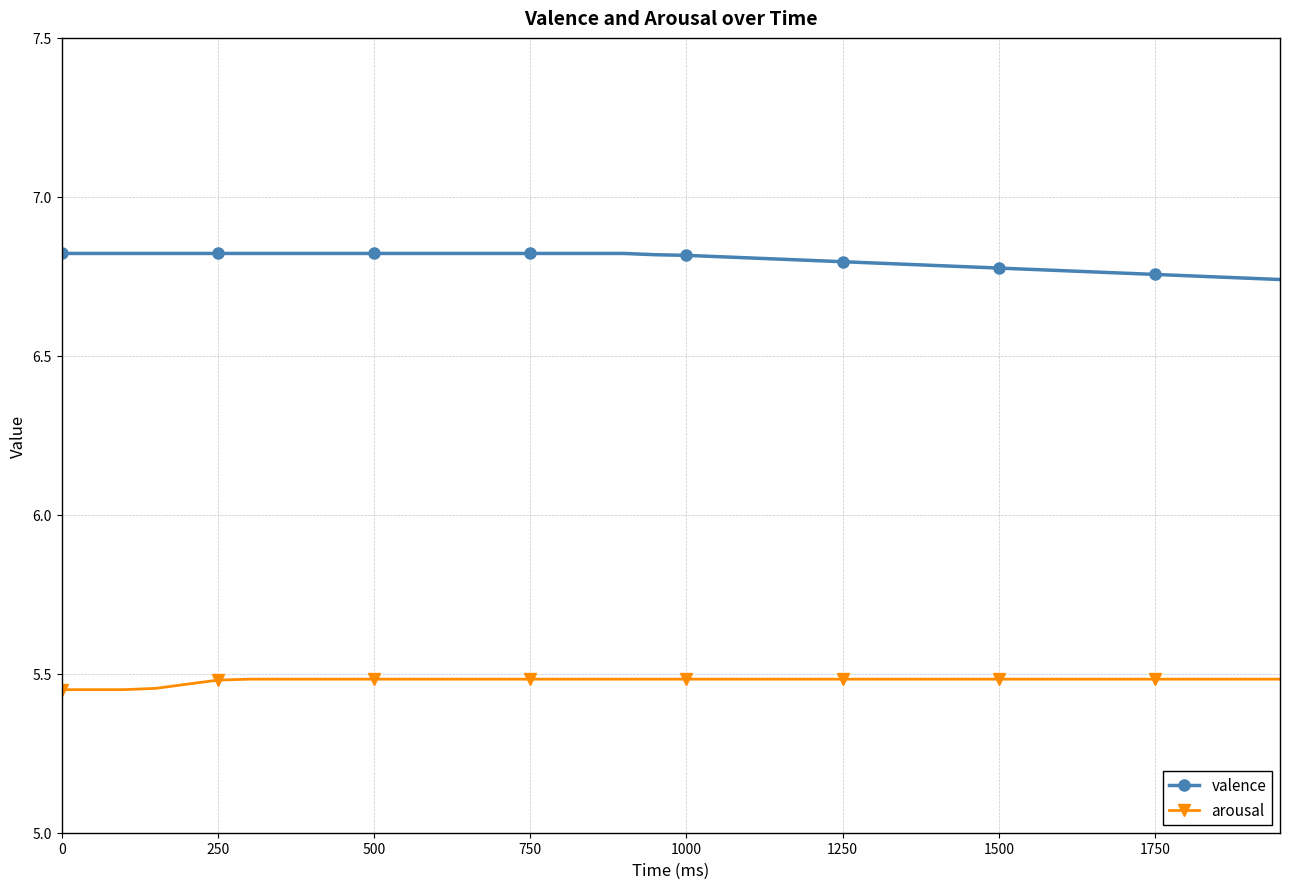

How many series are shown in this chart?

2